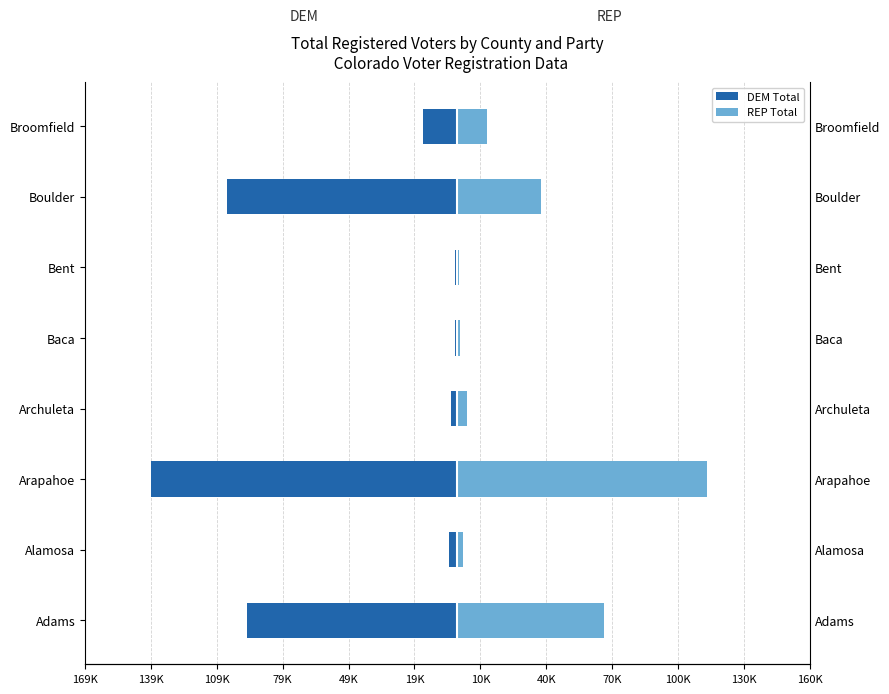

How many bars are there in total?

16